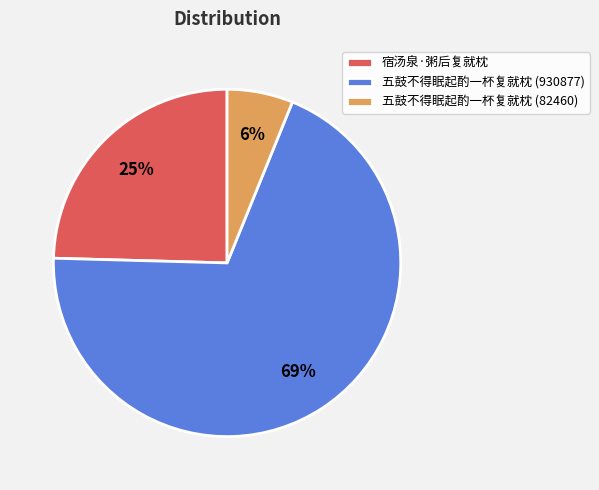

Rank the categories by value from lowest to highest.

五鼓不得眠起酌一杯复就枕 (82460), 宿汤泉·粥后复就枕, 五鼓不得眠起酌一杯复就枕 (930877)